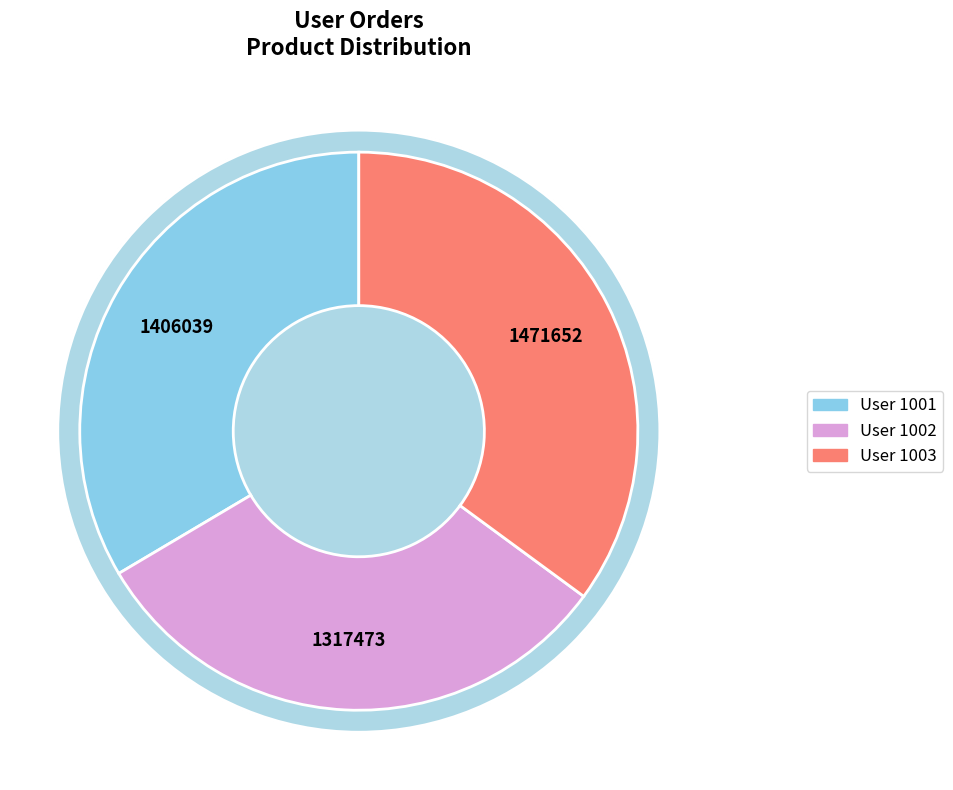

Combined, do 1003 and 1002 account for over 50%?

Yes